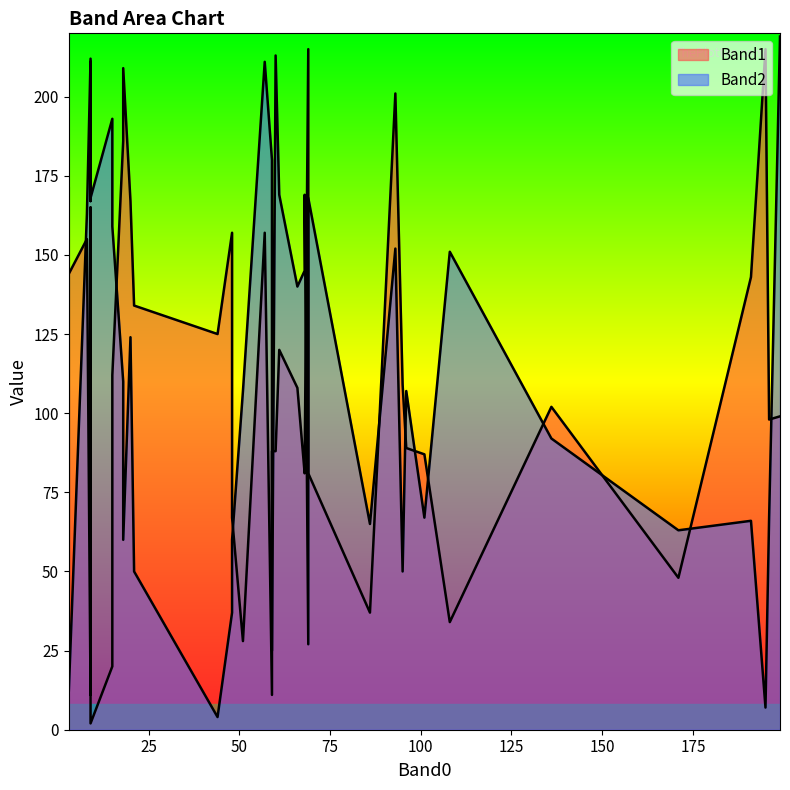

At how many categories does at least one series exceed 69?

37